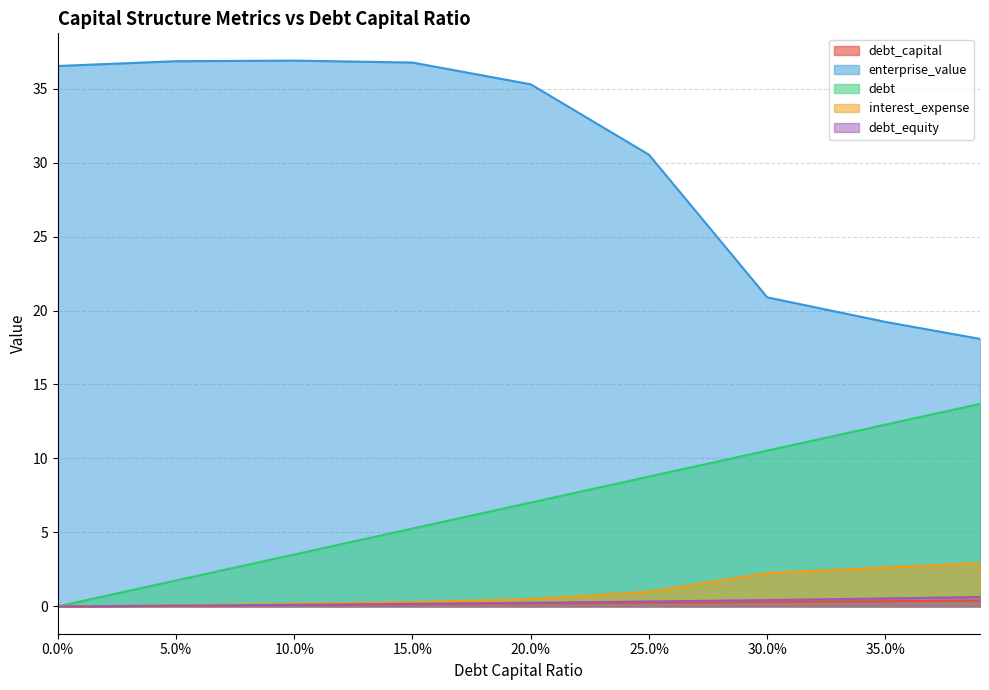

How many values in the interest_expense series exceed 0?

8